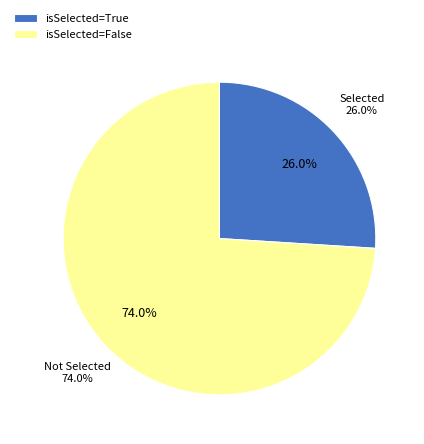

Approximately how many times larger is the value at False compared to True?

2.8